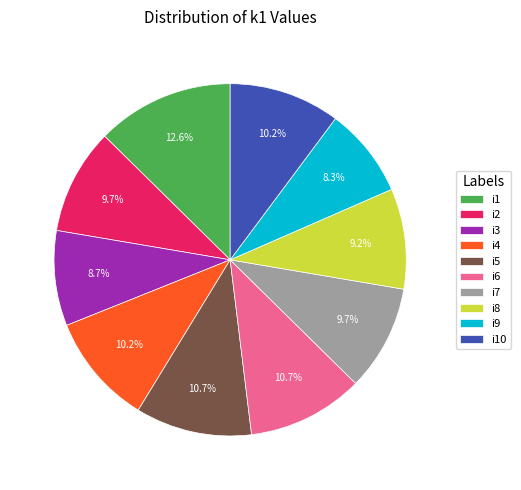

Does i5 represent more than half of the total?

No